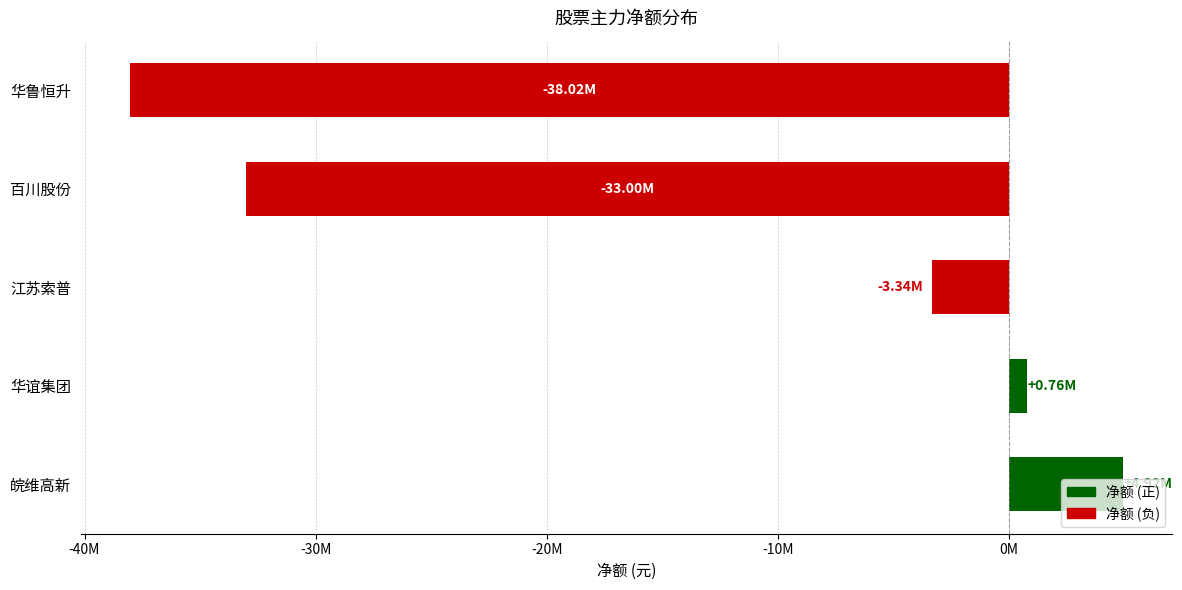

Does the chart contain any negative values?

Yes